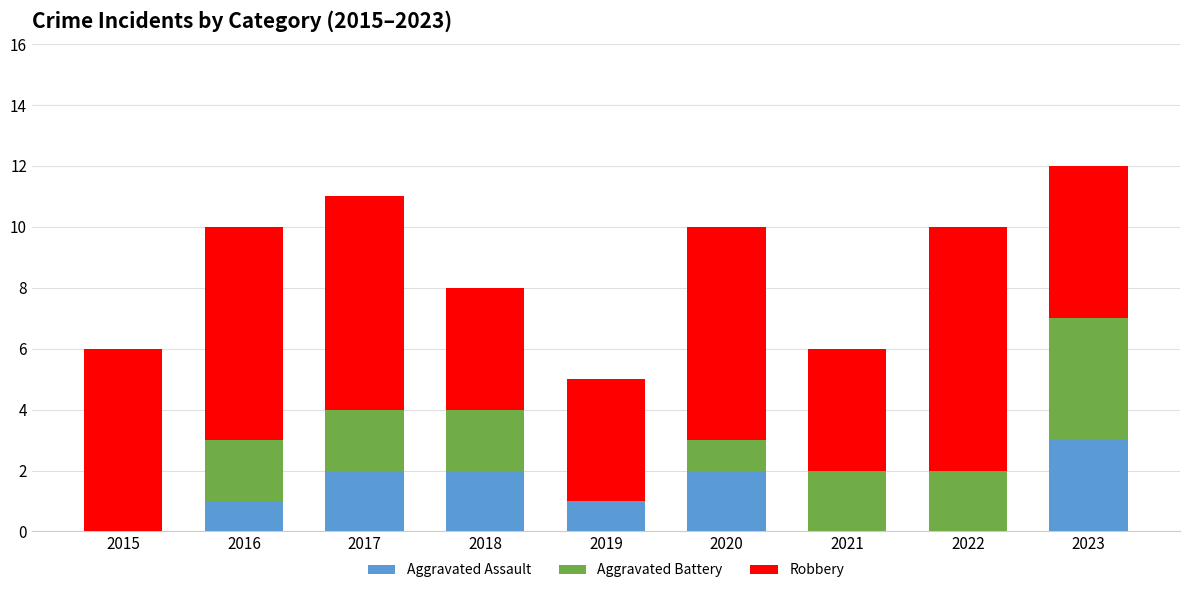

What value does the Aggravated Assault series have at 2020?

2